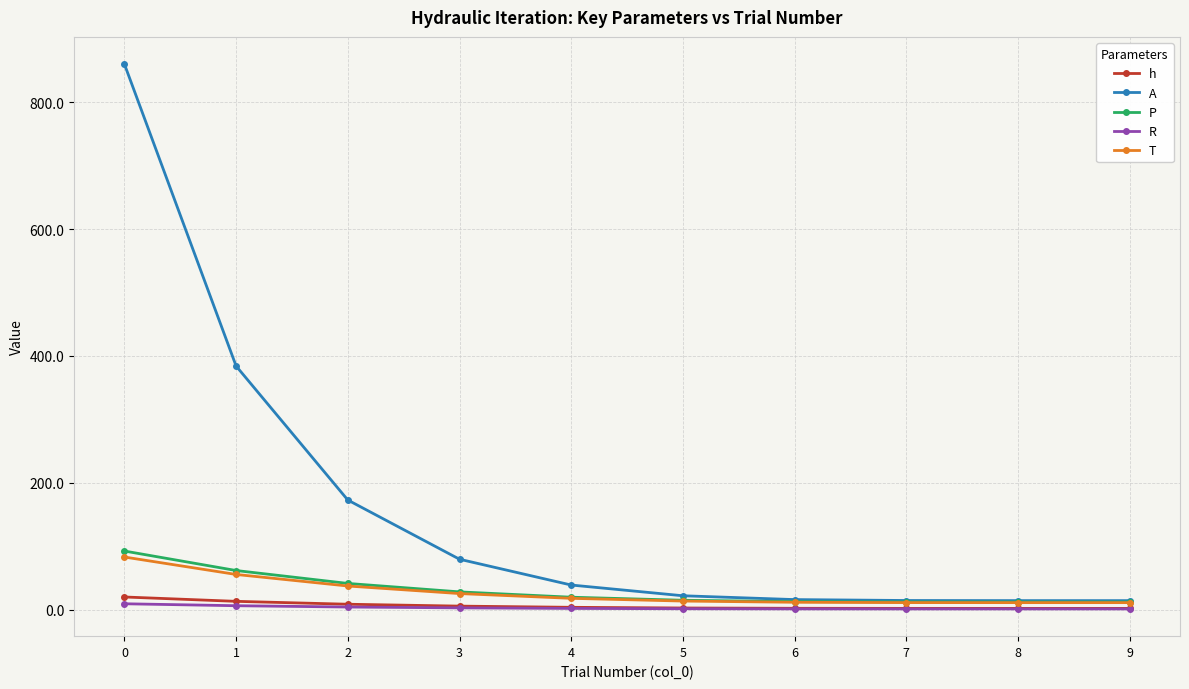

What is the value of the P point at the 2nd from the left?

61.7